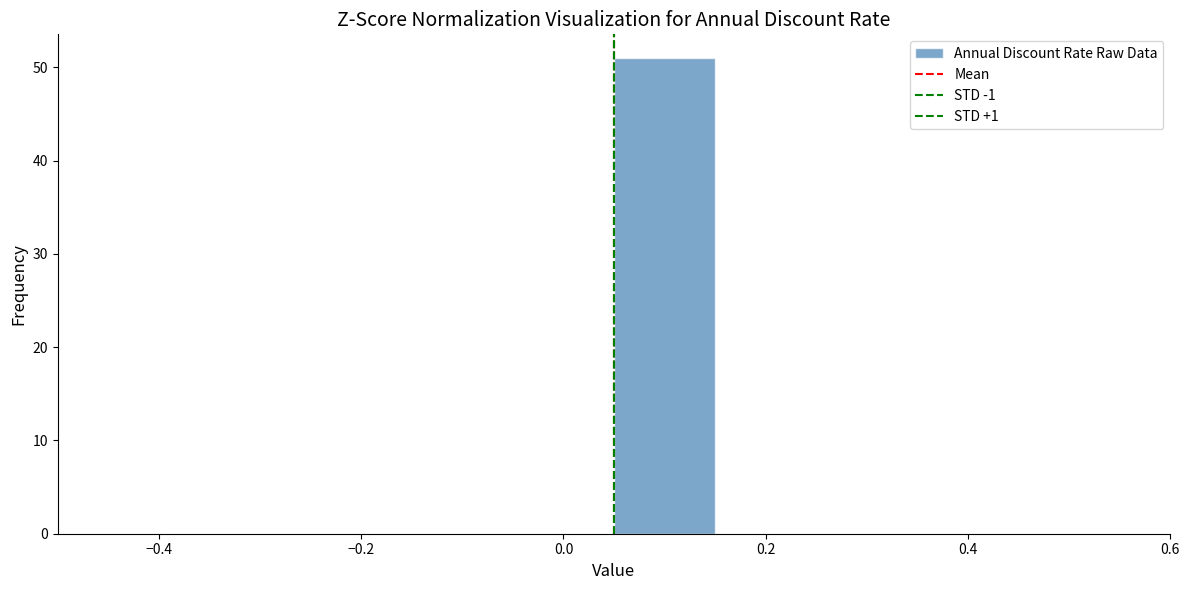

How tall is the bar that spans 0.05 to 0.15 on the x-axis? Neither the bar edges nor the heights are printed on the chart, so give them approximately, as read against the axes.

51